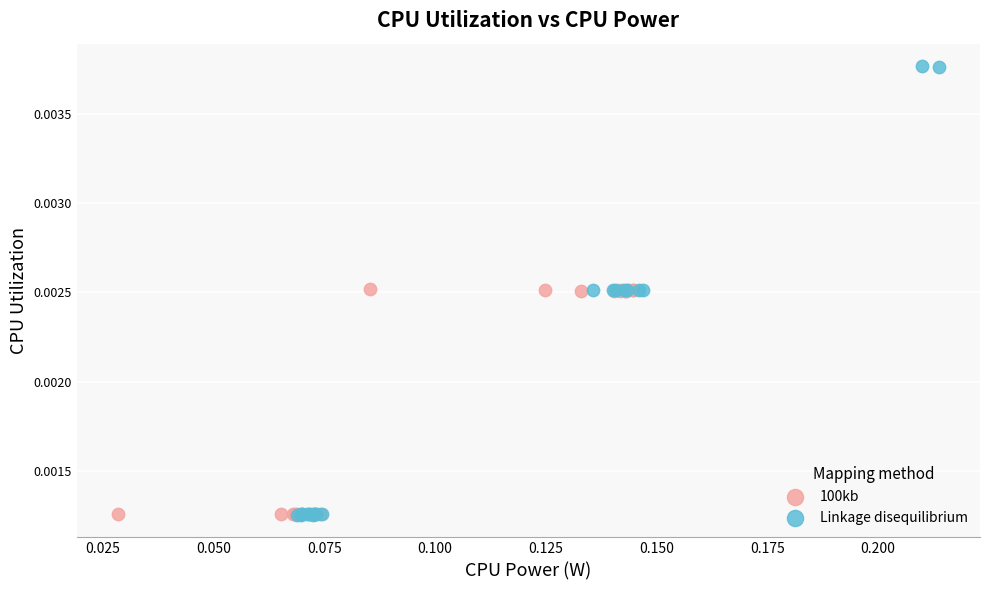

Which series reaches the maximum Y coordinate?

Linkage disequilibrium